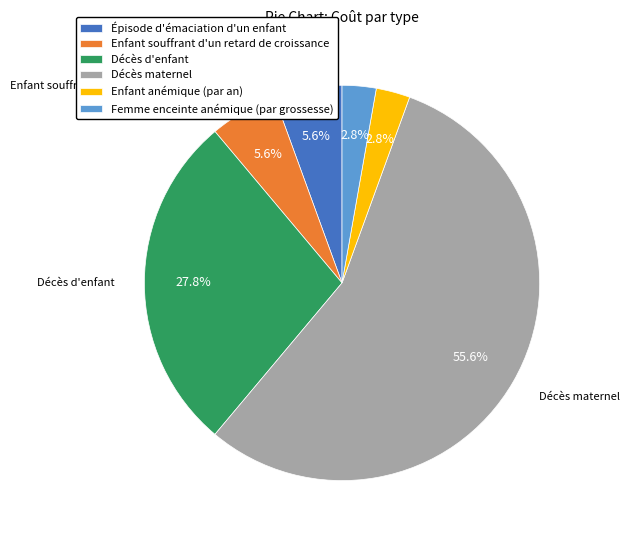

The Femme enceinte anémique (par grossesse) slice represents 3% of the pie. True or false?

True